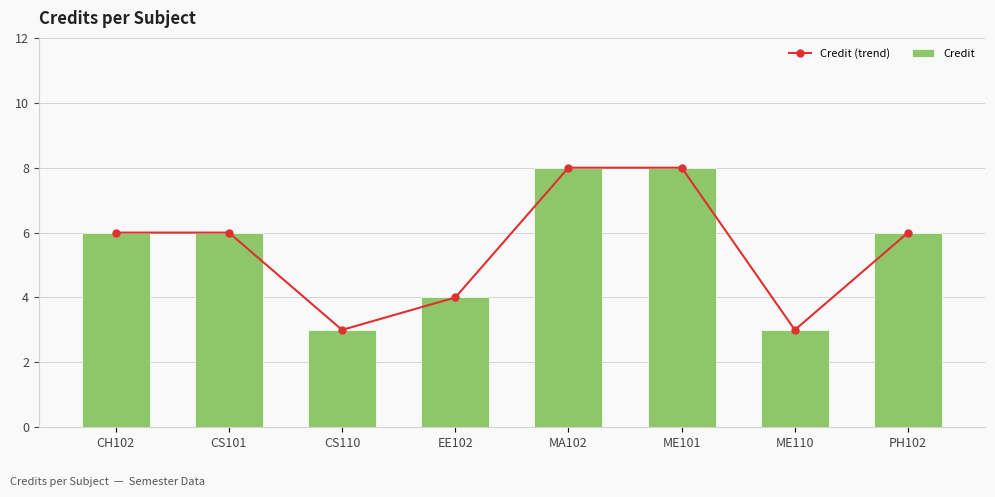

Where is Credit (trend) nearest to the value 5?

CH102